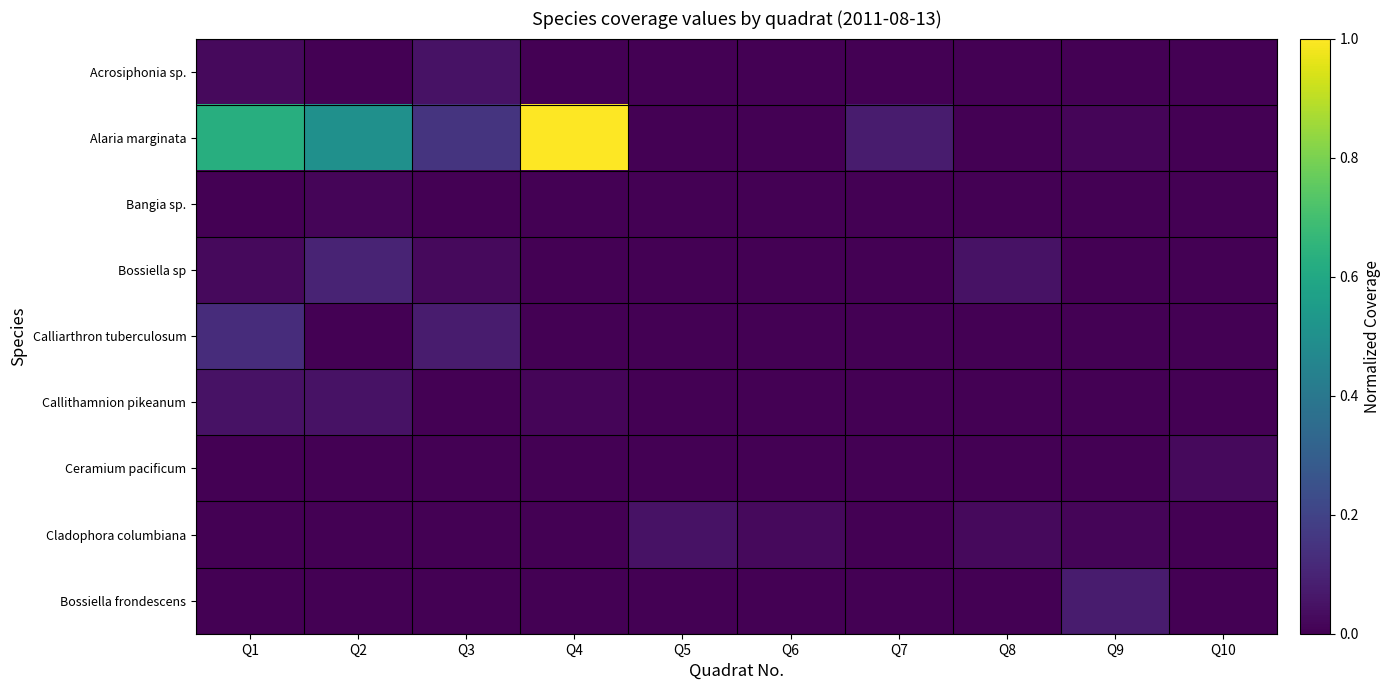

Reading left to right, what are all the values shown in this chart?

Acrosiphonia sp.: Q1=0.0	Q2=0.0	Q3=0.1	Q4=0.0	Q5=0.0	Q6=0.0	Q7=0.0	Q8=0.0	Q9=0.0	Q10=0.0
Alaria marginata: Q1=0.6	Q2=0.5	Q3=0.1	Q4=1.0	Q5=0.0	Q6=0.0	Q7=0.1	Q8=0.0	Q9=0.0	Q10=0.0
Bangia sp.: Q1=0.0	Q2=0.0	Q3=0.0	Q4=0.0	Q5=0.0	Q6=0.0	Q7=0.0	Q8=0.0	Q9=0.0	Q10=0.0
Bossiella sp: Q1=0.0	Q2=0.1	Q3=0.0	Q4=0.0	Q5=0.0	Q6=0.0	Q7=0.0	Q8=0.1	Q9=0.0	Q10=0.0
Calliarthron tuberculosum: Q1=0.1	Q2=0.0	Q3=0.1	Q4=0.0	Q5=0.0	Q6=0.0	Q7=0.0	Q8=0.0	Q9=0.0	Q10=0.0
Callithamnion pikeanum: Q1=0.1	Q2=0.1	Q3=0.0	Q4=0.0	Q5=0.0	Q6=0.0	Q7=0.0	Q8=0.0	Q9=0.0	Q10=0.0
Ceramium pacificum: Q1=0.0	Q2=0.0	Q3=0.0	Q4=0.0	Q5=0.0	Q6=0.0	Q7=0.0	Q8=0.0	Q9=0.0	Q10=0.0
Cladophora columbiana: Q1=0.0	Q2=0.0	Q3=0.0	Q4=0.0	Q5=0.1	Q6=0.0	Q7=0.0	Q8=0.0	Q9=0.0	Q10=0.0
Bossiella frondescens: Q1=0.0	Q2=0.0	Q3=0.0	Q4=0.0	Q5=0.0	Q6=0.0	Q7=0.0	Q8=0.0	Q9=0.1	Q10=0.0